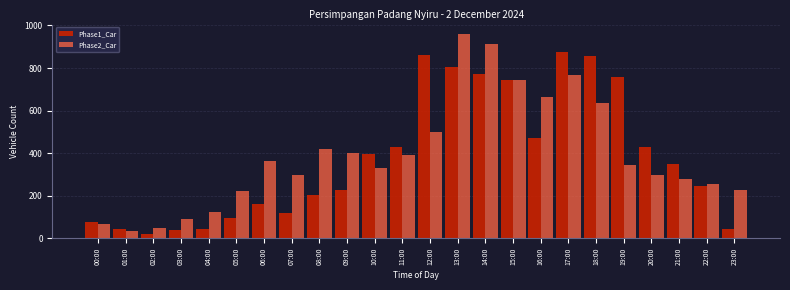

Which series changed the most between 00:00 and 09:00?

Phase2_Car